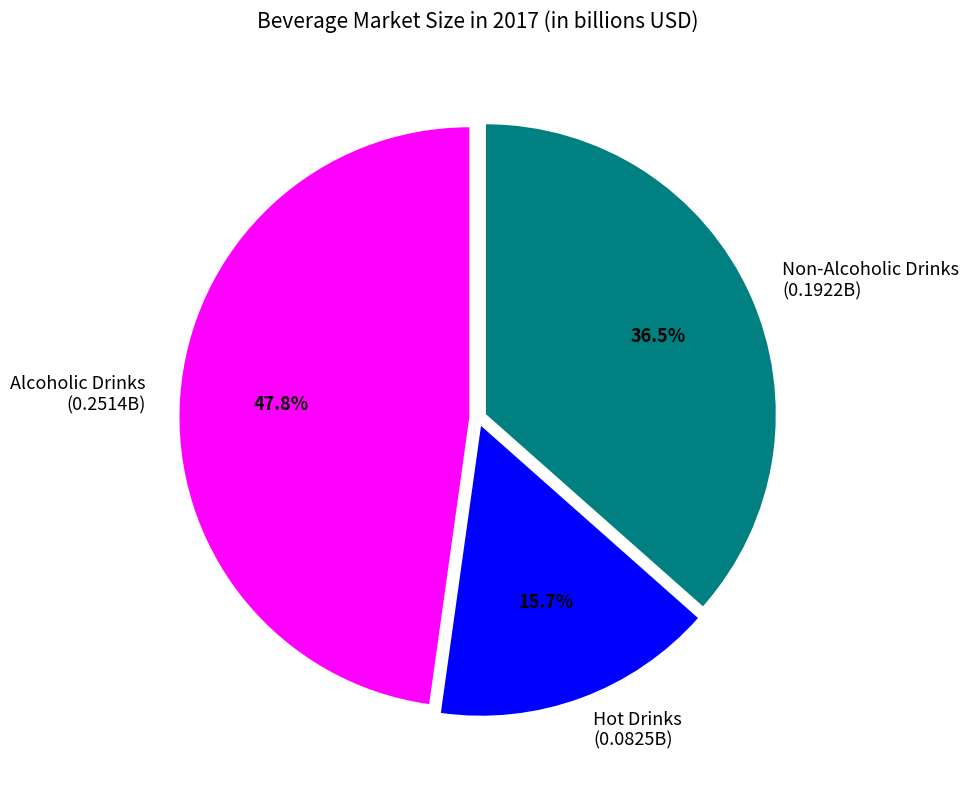

To the nearest percent, what is the combined percentage of Alcoholic Drinks and Non-Alcoholic Drinks?

84%